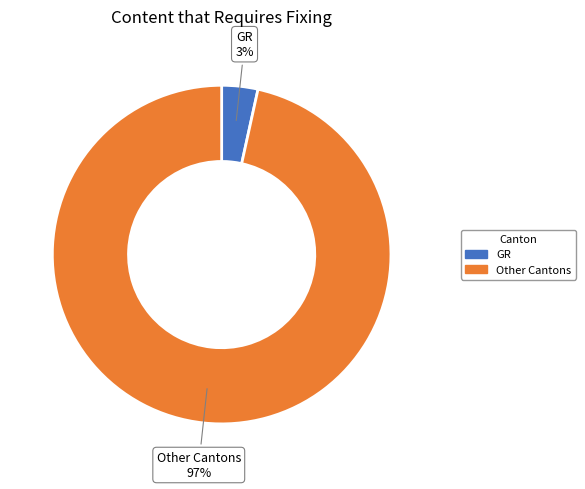

Which slice is the largest?

Other Cantons